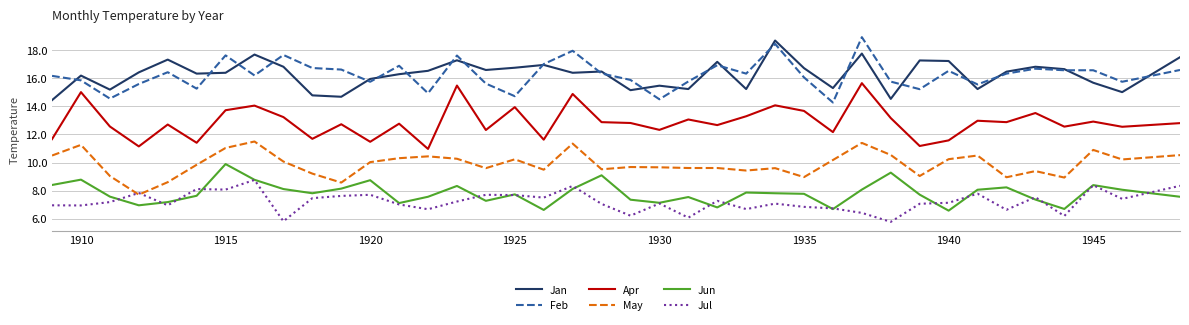

True or false: Jun and Jan intersect in this chart.

False